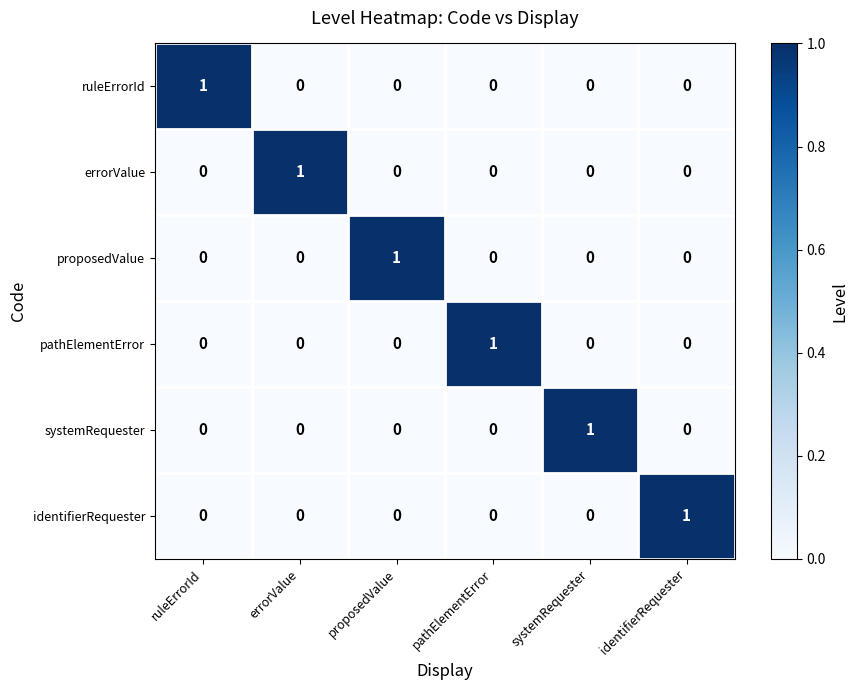

At how many categories does at least one series exceed 0?

6